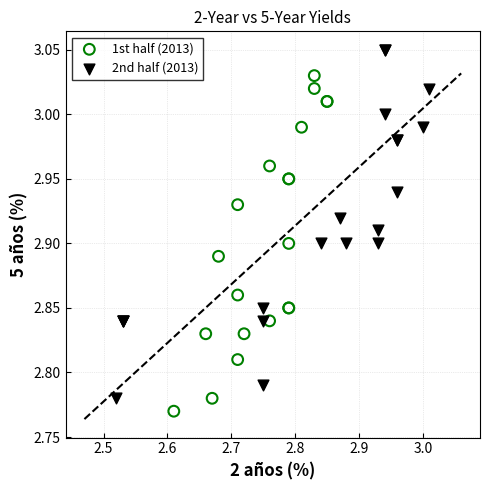

Which series reaches the maximum Y coordinate?

2nd half (2013)